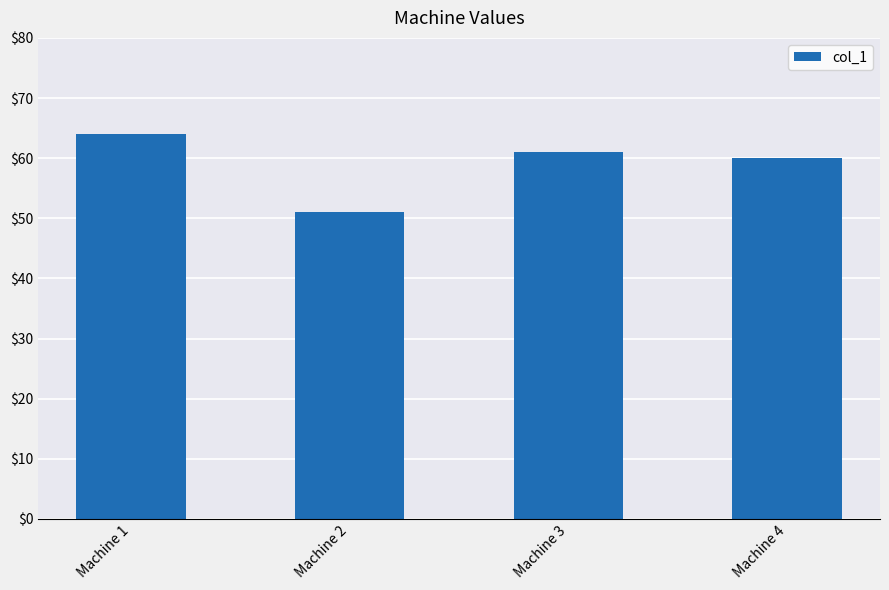

True or false: the data shows 51 at Machine 2.

True